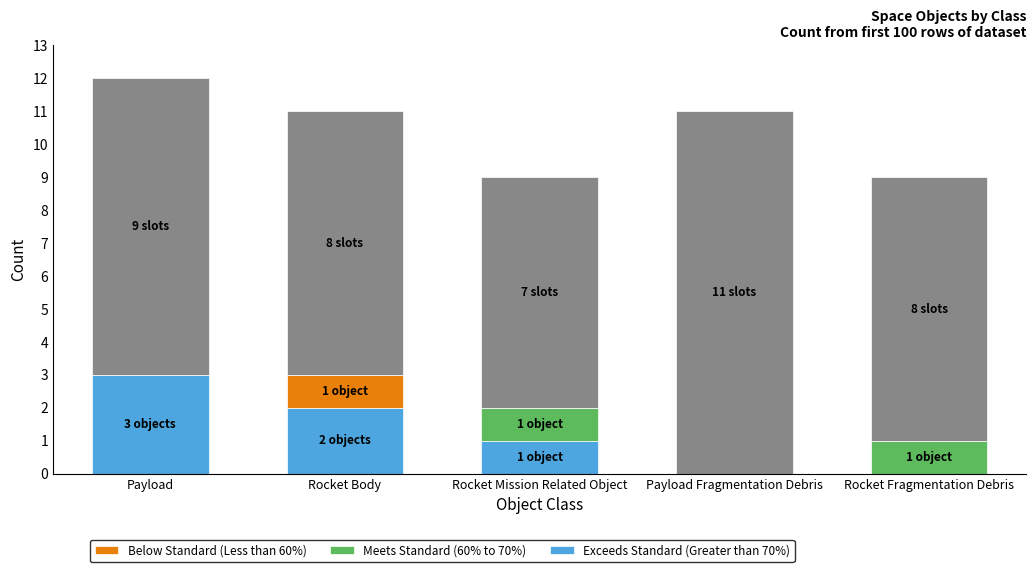

What is the total value across all series at Payload Fragmentation Debris?

11